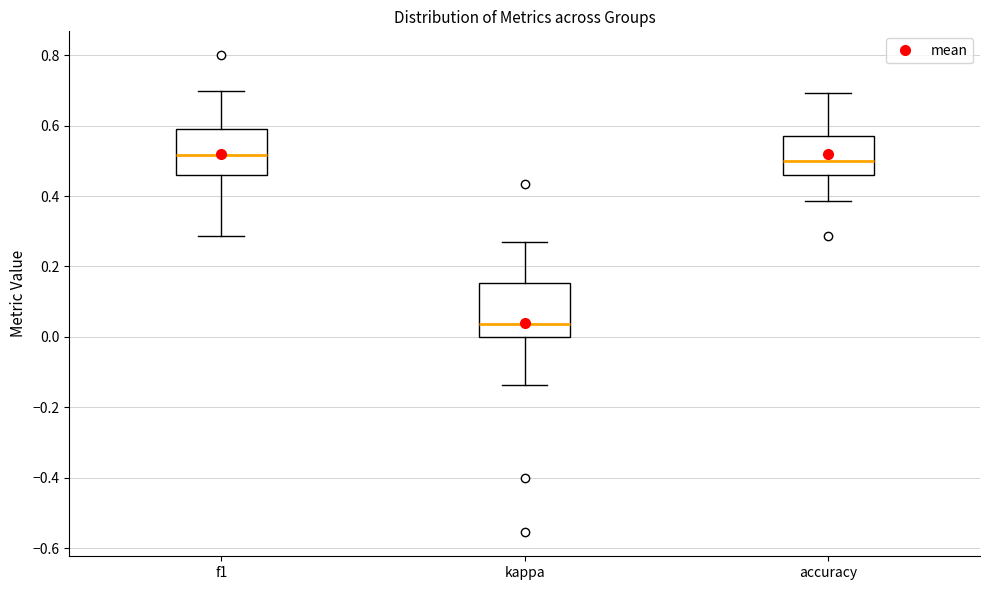

Where does the lower whisker of the box for kappa end on the y-axis? The values are not printed on the chart, so give them approximately, as read against the axis.

-0.14